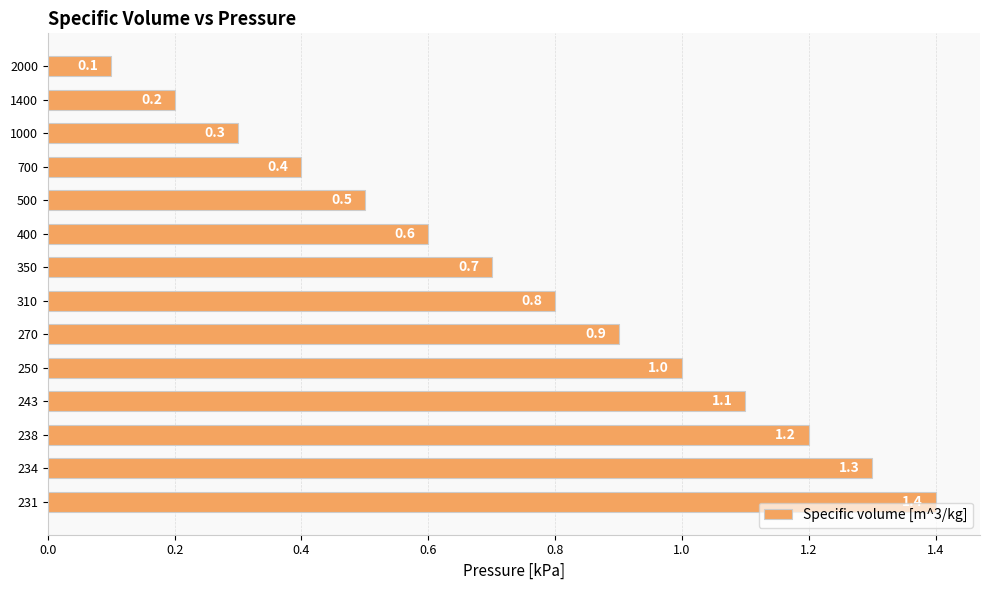

How many bars are there in total?

14